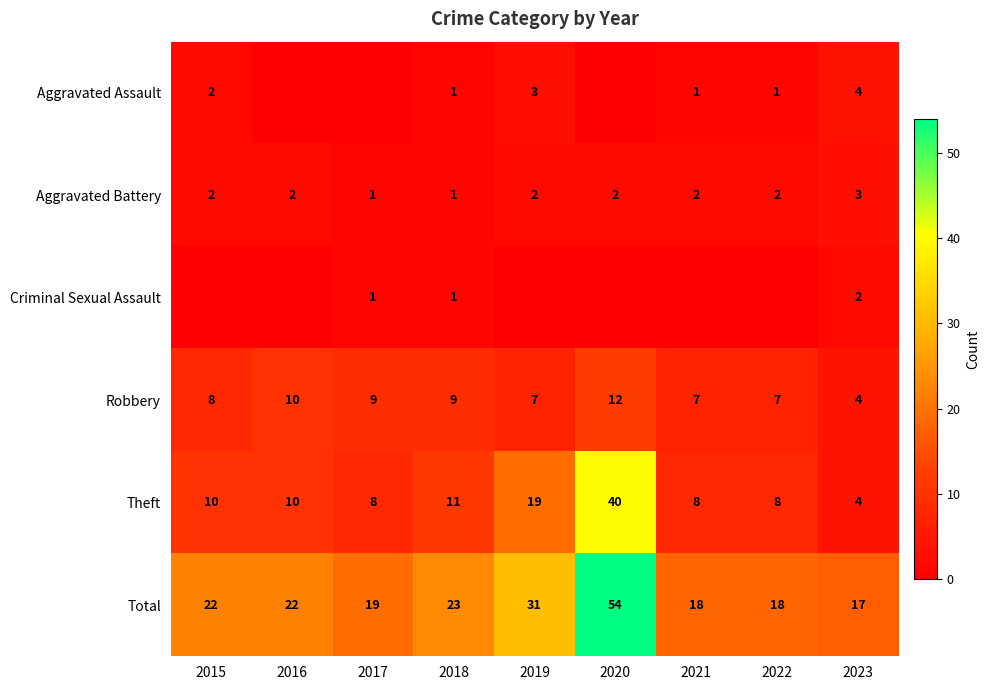

What is the difference between the maximum and minimum values in the Total series?

37